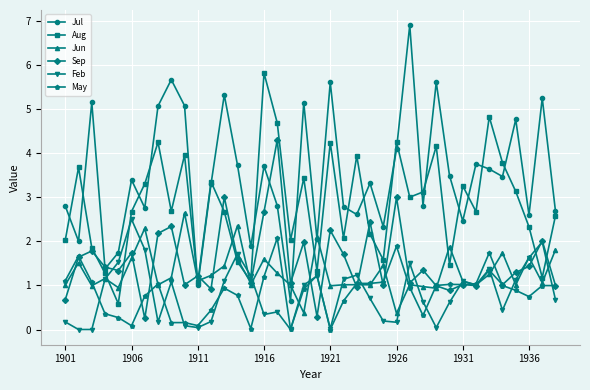

Which series has the largest range (max minus min)?

Jul